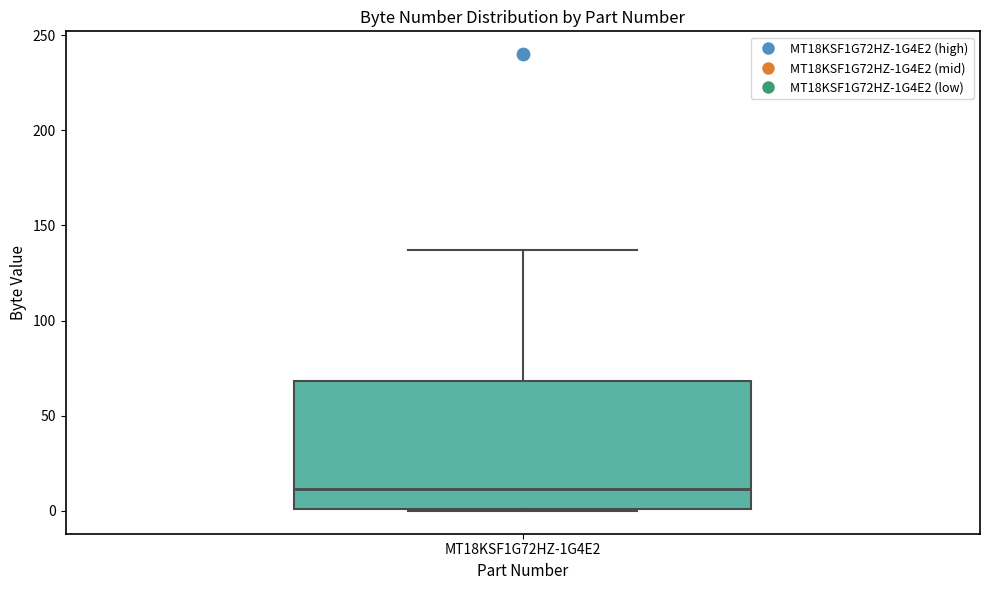

Read this box plot against the y-axis: the position of the median line, the range covered by the box, and the ends of both whiskers. The values are not printed on the chart, so give them approximately, as read against the axis.

median 10, box 0 to 70, whiskers 0 to 135